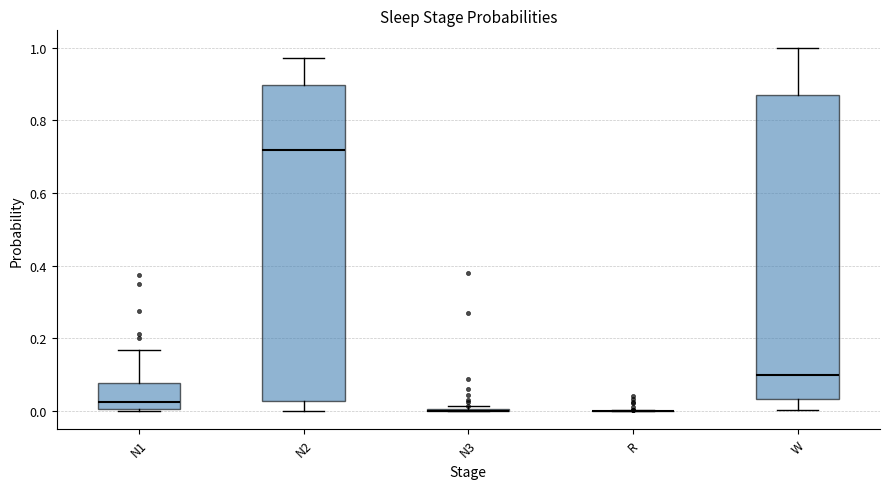

Comparing the boxes themselves (not the whiskers), which one is the tallest?

N2